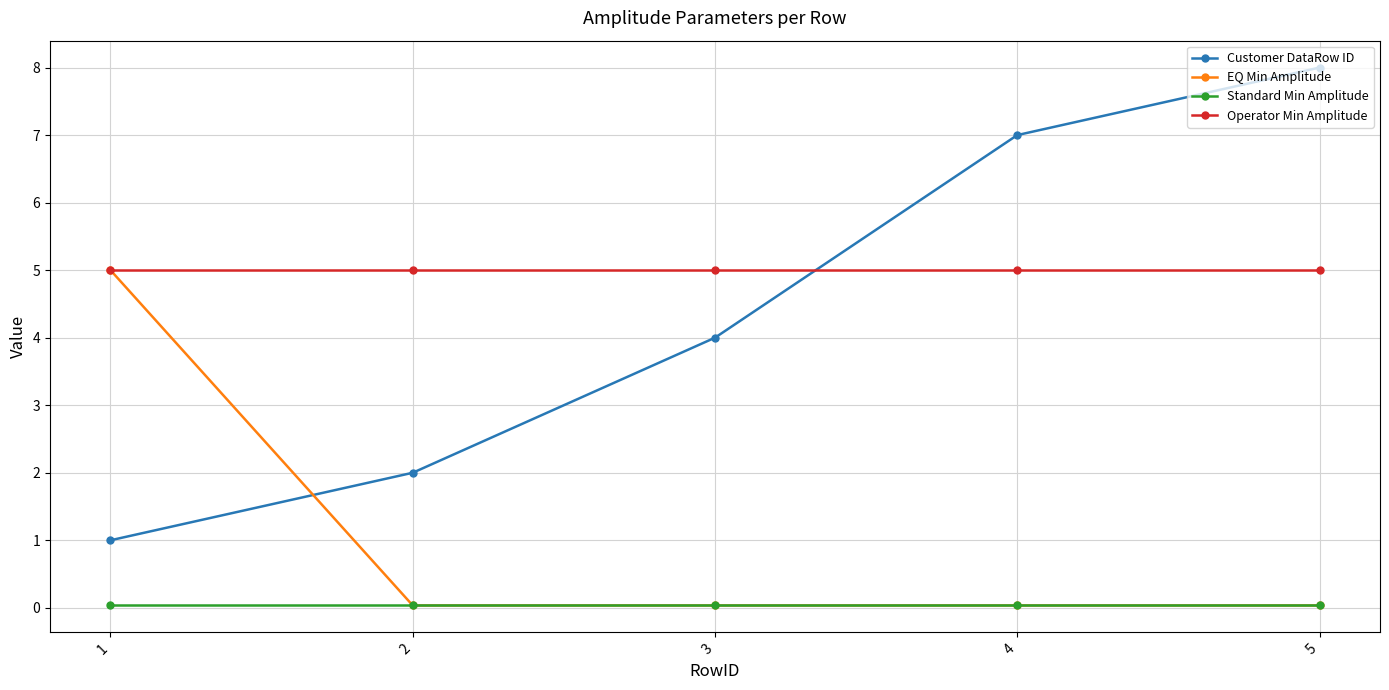

Is this an area chart (filled region under the line)?

No